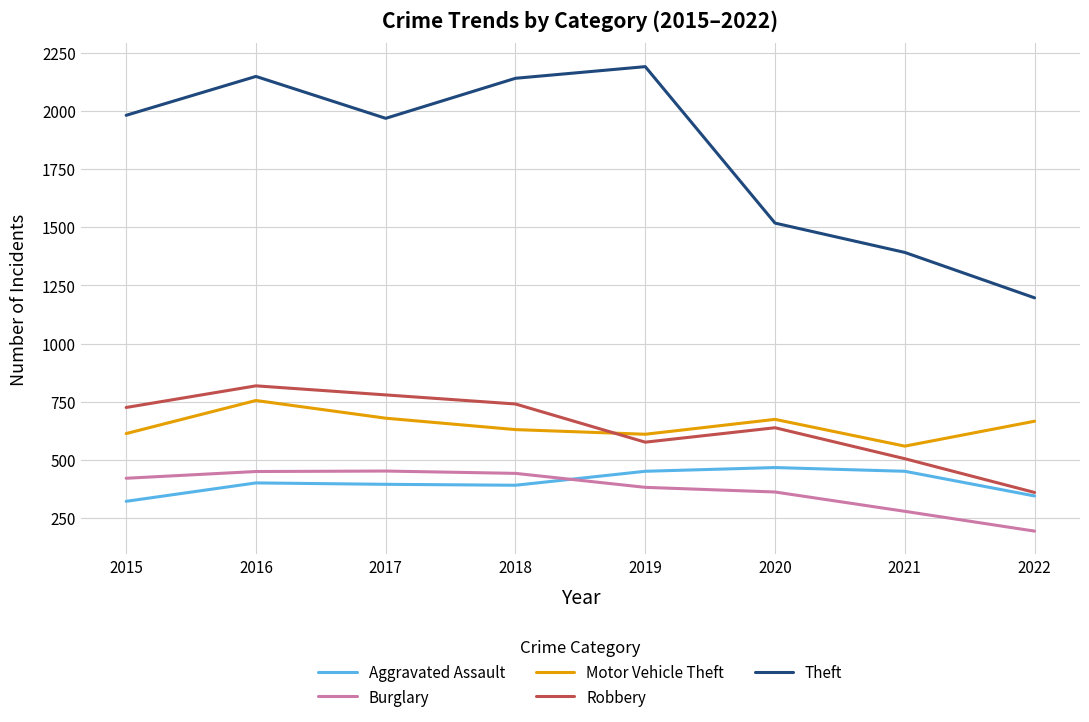

What is the approximate value of Theft at 2021, to the nearest 100?

1400